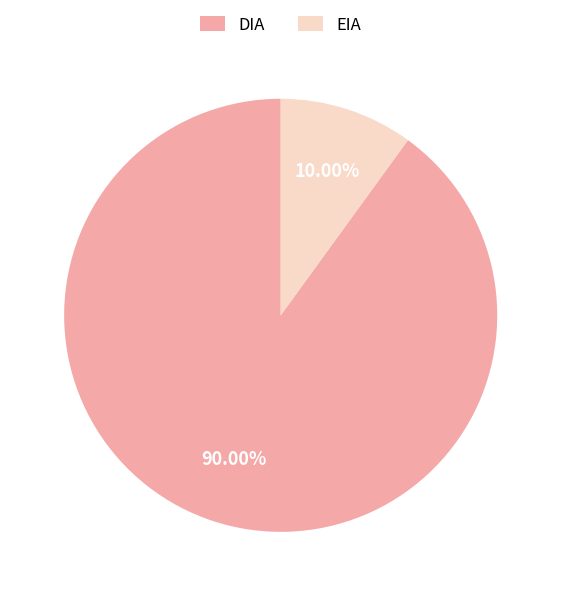

To the nearest percent, what portion does EIA represent?

10%